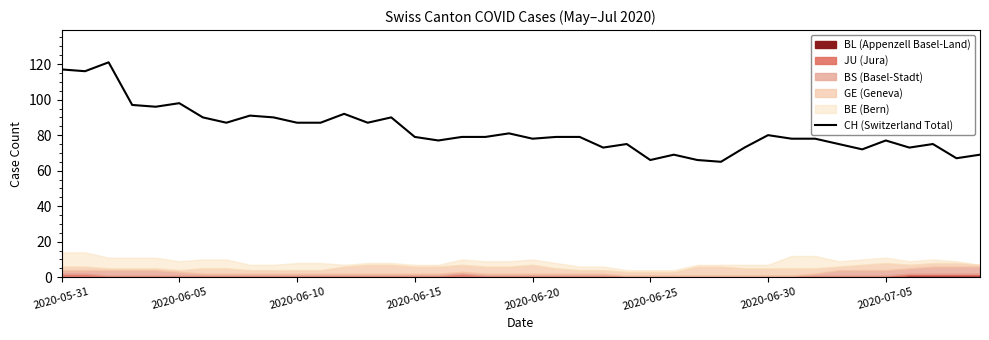

Which has a higher value, 33 or 31?

31